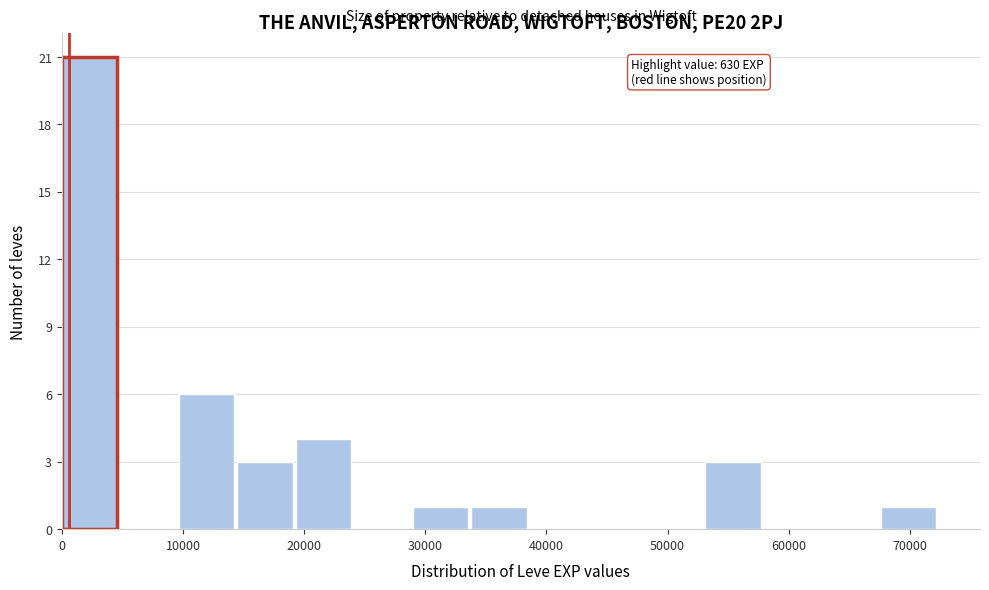

Over which range of the x-axis is the bar tallest?

0 to 5000